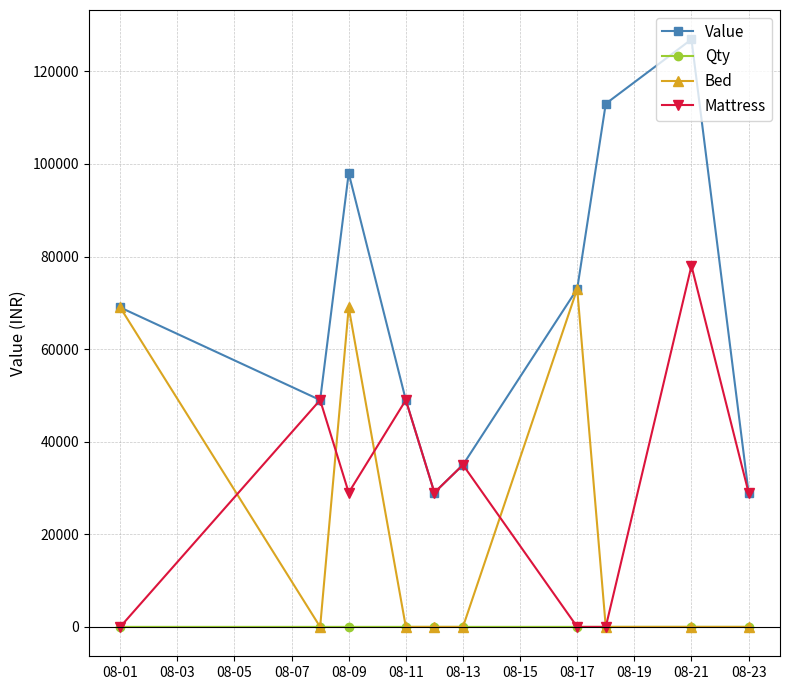

What is the difference between the maximum and second lowest values in the Qty series?

3